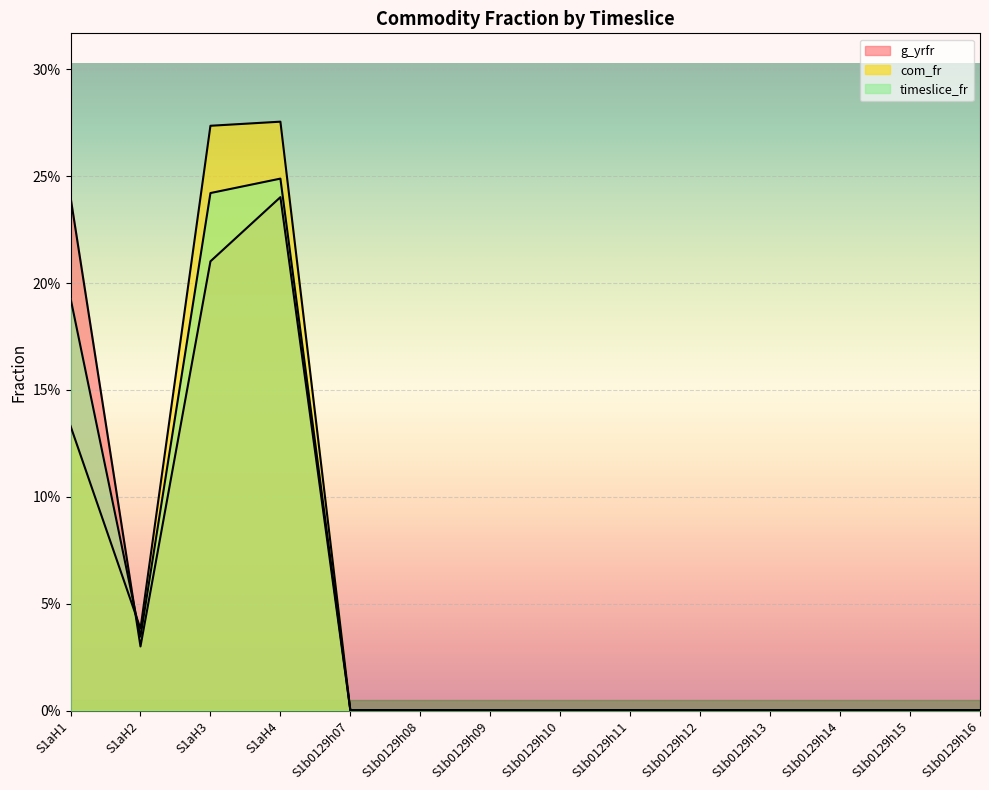

What is the label of the 8th point from the left?

S1b0129h10